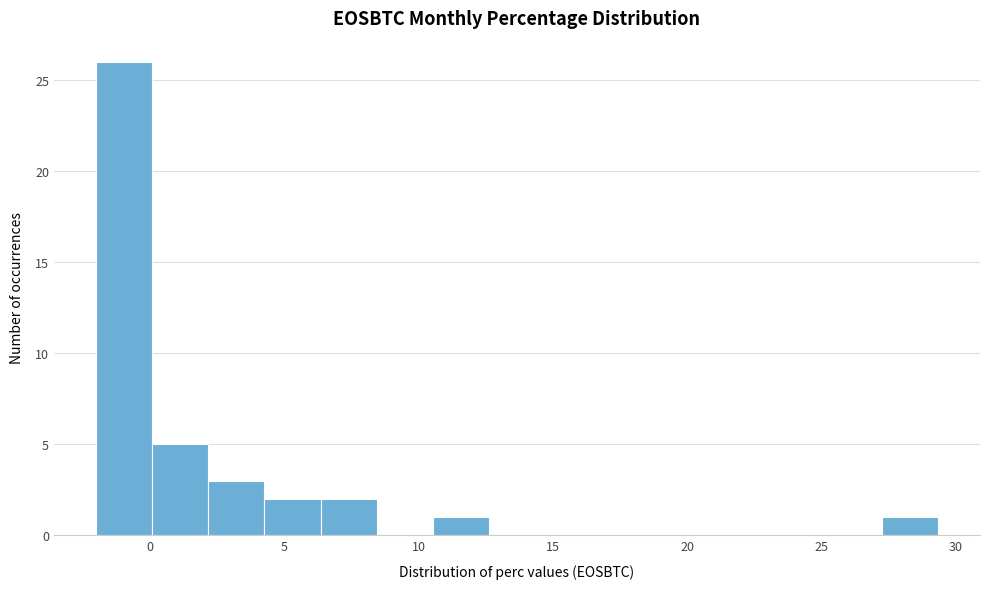

Reading left to right, list every bar in this chart as the range it spans on the x-axis followed by its height. Neither the bar edges nor the heights are printed on the chart, so give them approximately, as read against the axes.

-2.0 to 0.0: 26
0.0 to 2.0: 5
2.0 to 4.5: 3
4.5 to 6.5: 2
6.5 to 8.5: 2
8.5 to 10.5: 0
10.5 to 12.5: 1
12.5 to 14.5: 0
14.5 to 17.0: 0
17.0 to 19.0: 0
19.0 to 21.0: 0
21.0 to 23.0: 0
23.0 to 25.0: 0
25.0 to 27.0: 0
27.0 to 29.5: 1